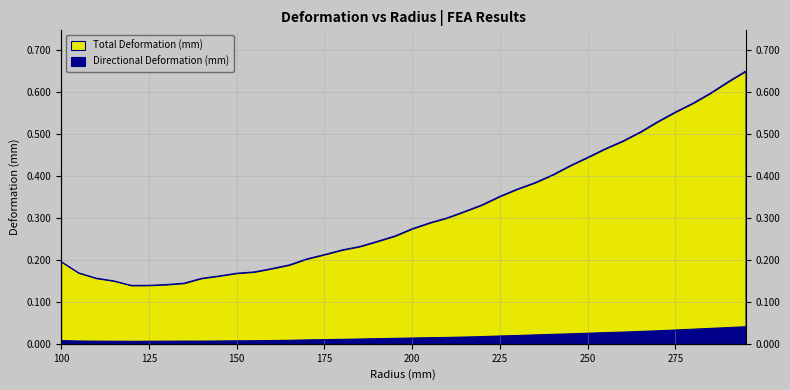

Does the chart have visible grid lines?

Yes